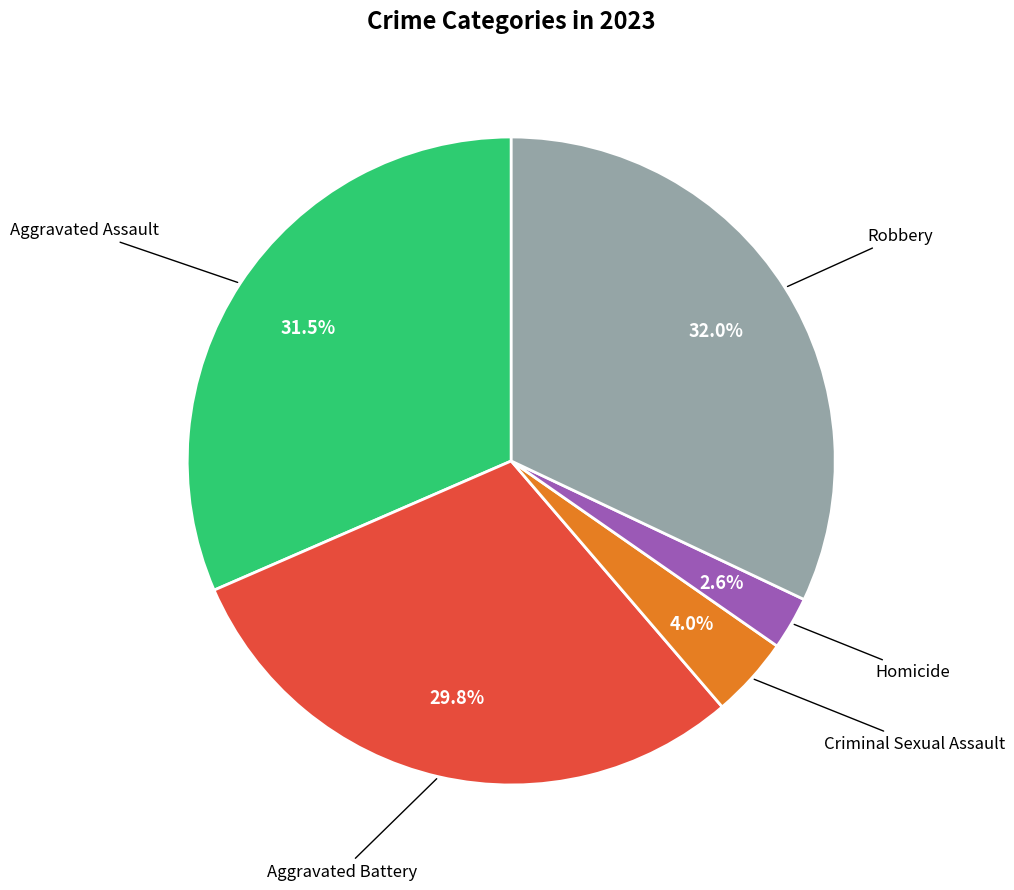

Does any single category account for the majority?

No